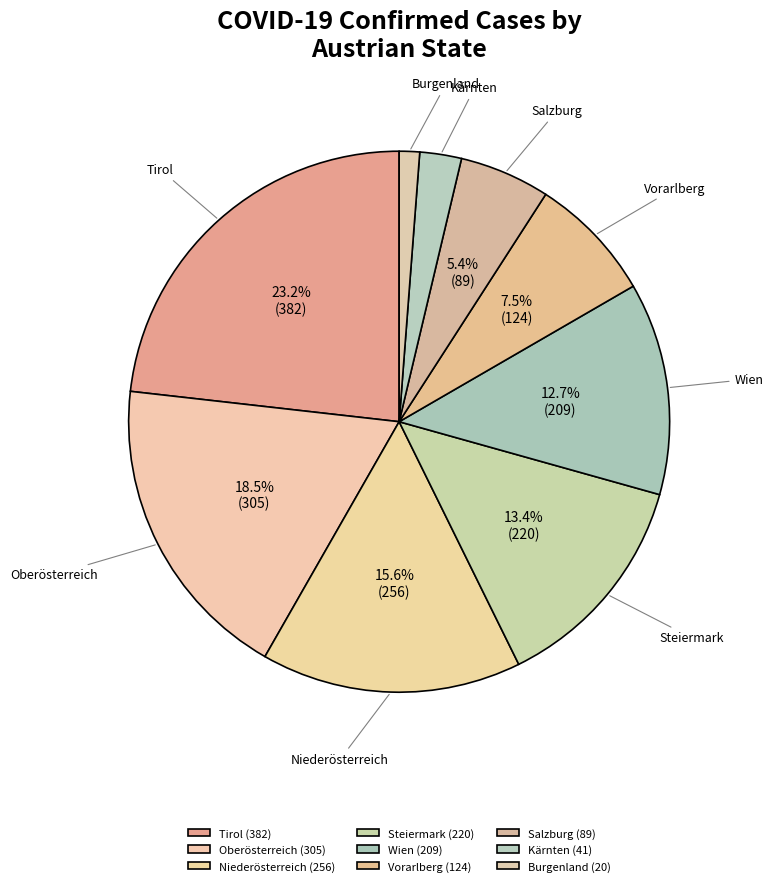

The Niederösterreich slice represents 26% of the pie. True or false?

False